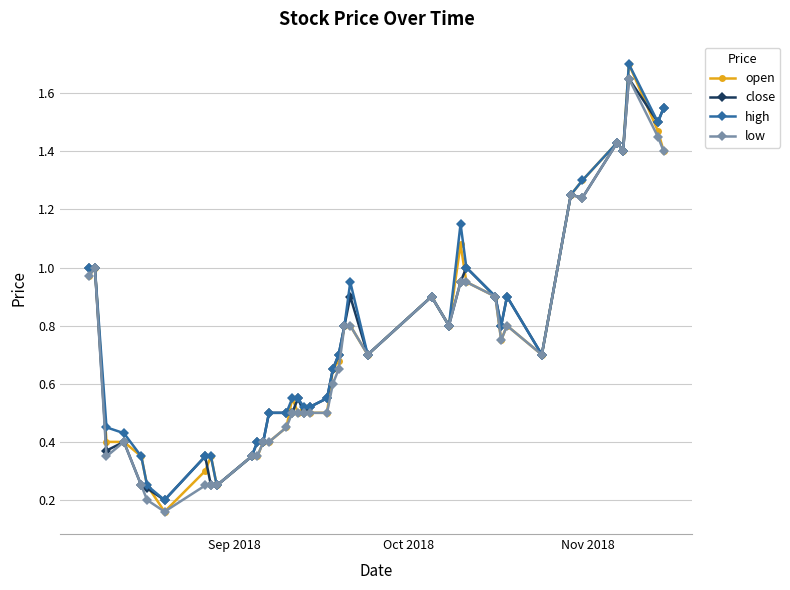

True or false: open has more than 0 points higher than both neighbors.

True